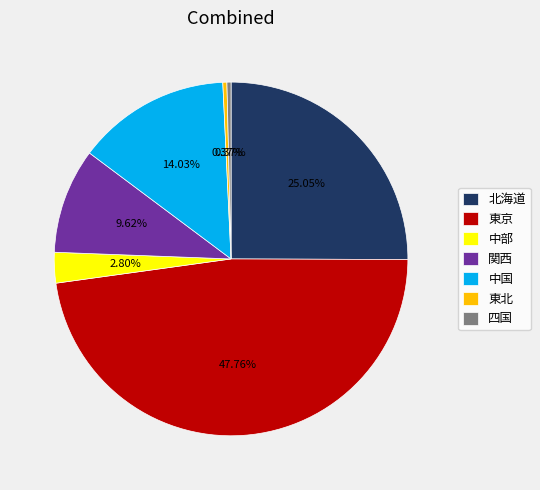

Is there any slice that represents more than half of the pie?

No